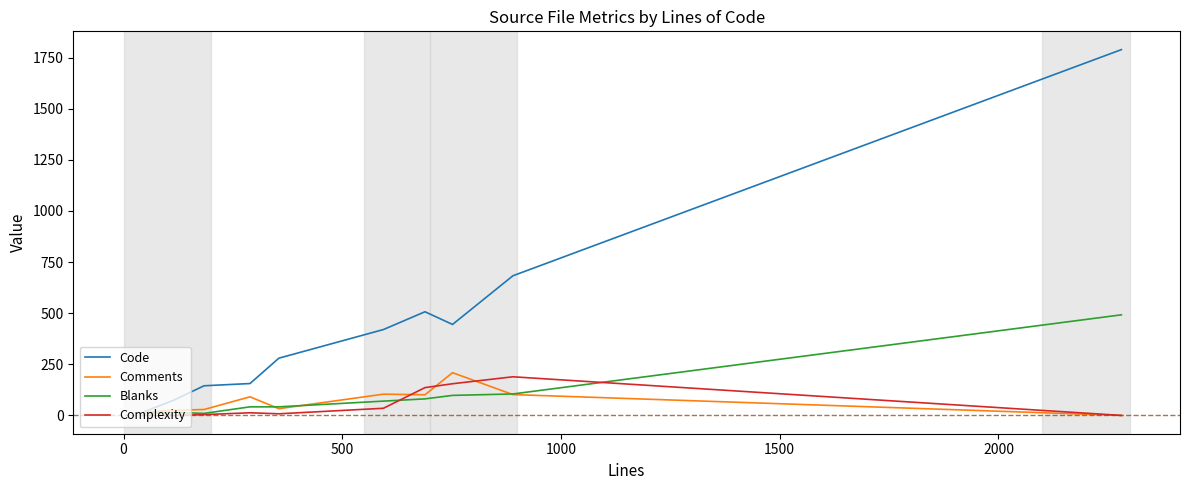

What is the maximum value shown in the chart?

1789